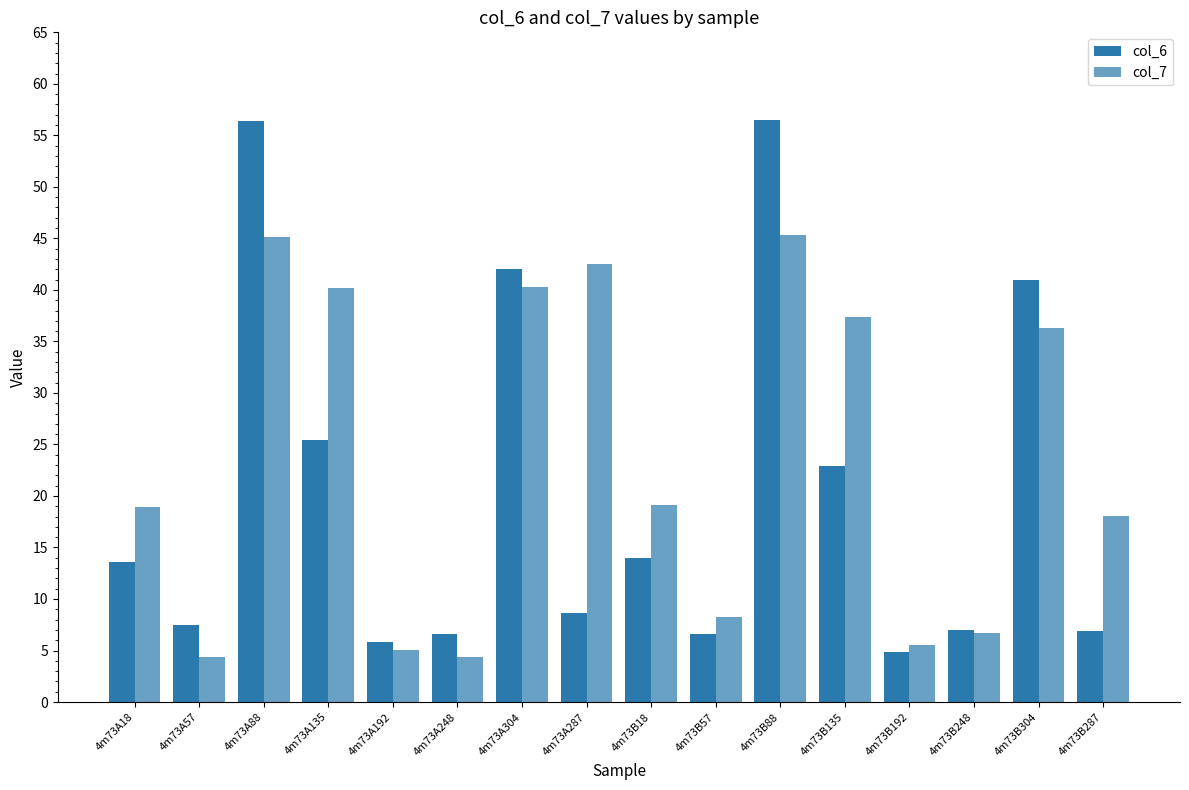

At which label does col_7 reach its minimum?

4m73A57